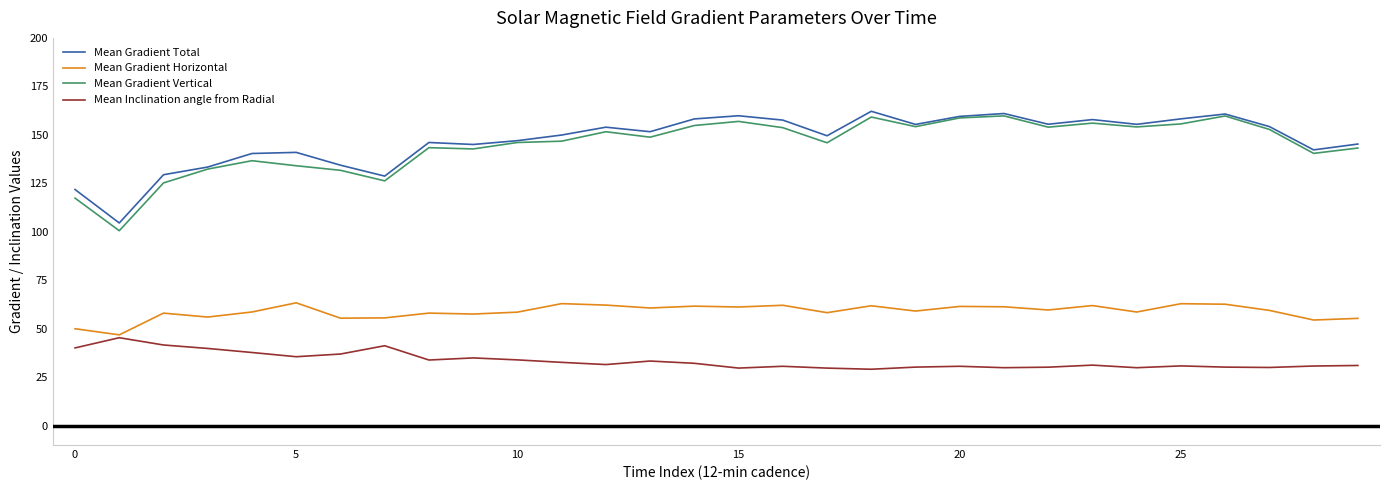

True or false: Mean Gradient Vertical and Mean Gradient Horizontal cross at least once.

False